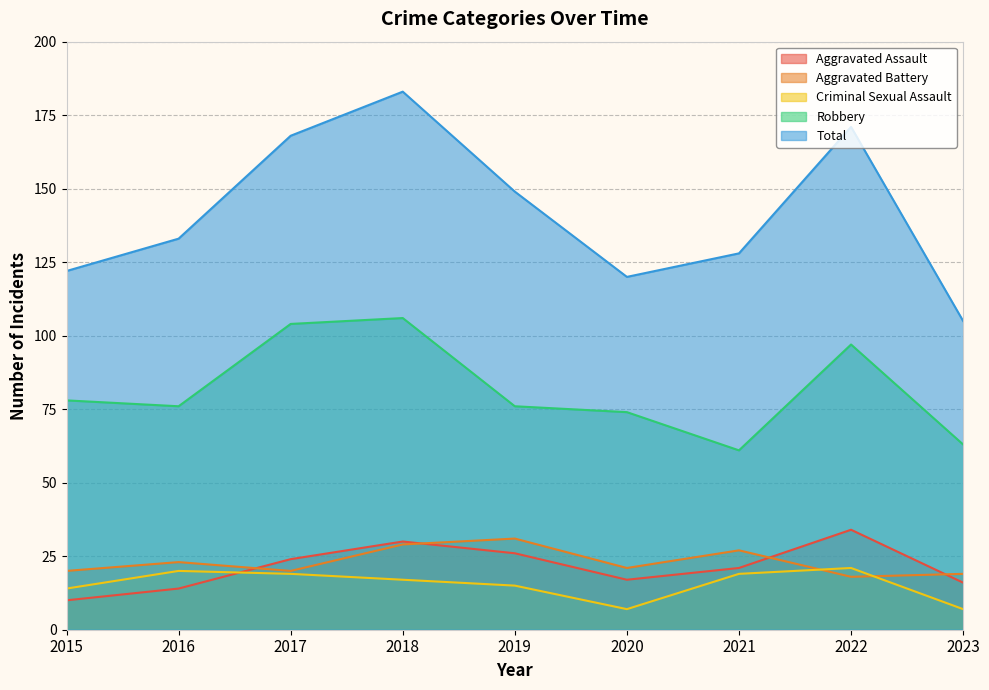

Which series has the widest spread of values?

Total